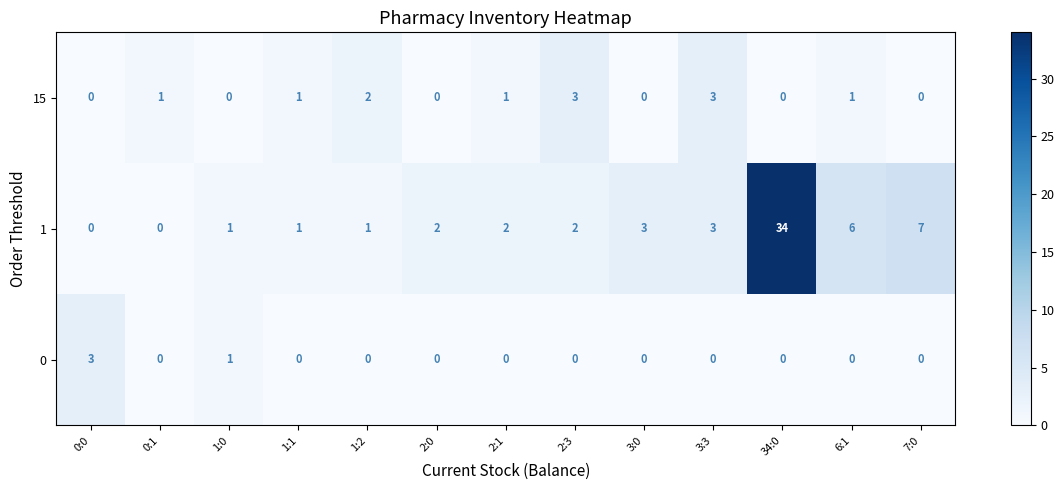

Is it true that 0 equals 0 at 2:1?

True